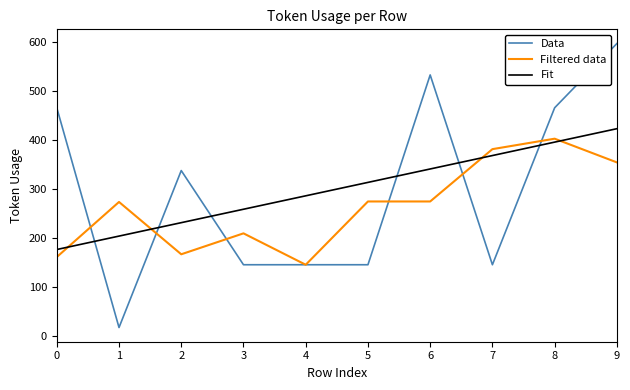

What is the difference between the maximum and minimum values in the Data series?

579.0